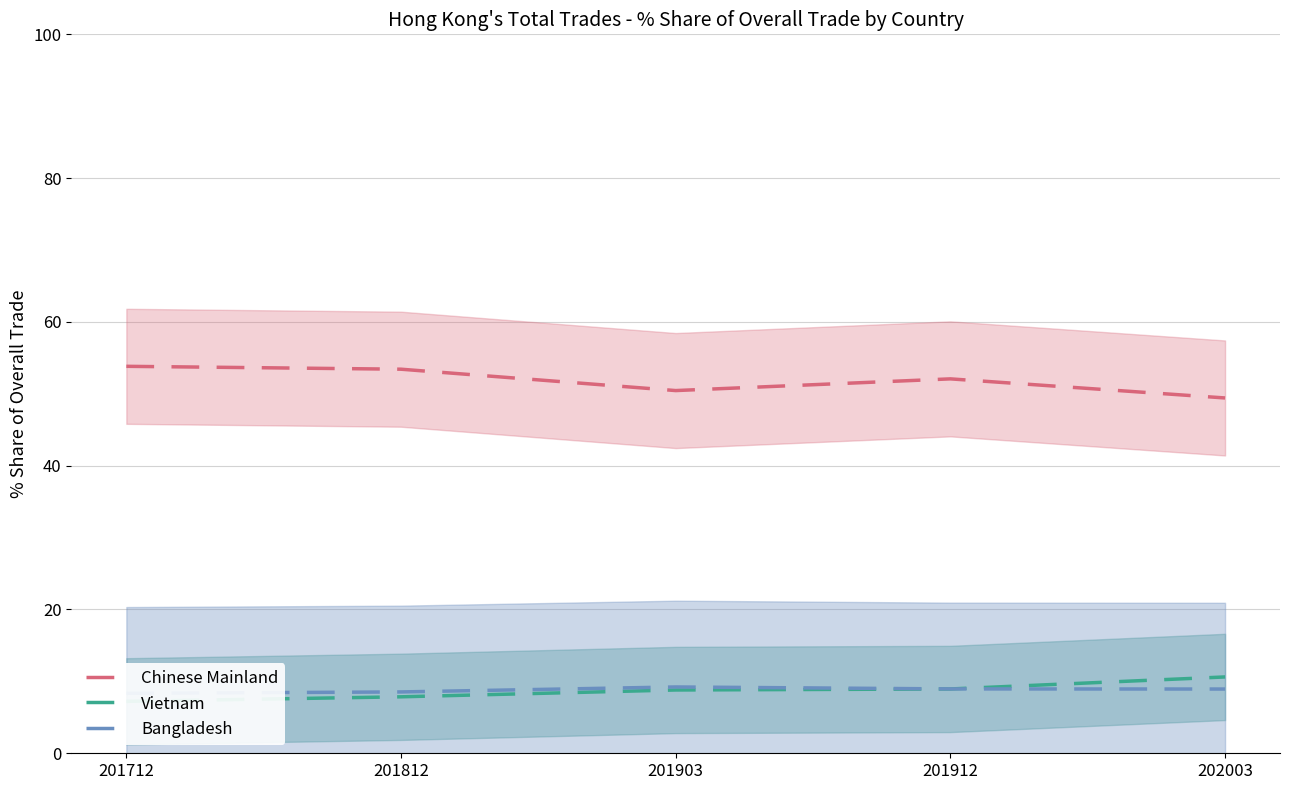

Reading right to left, transcribe all the data shown in this chart.

Chinese Mainland: 49.4	52.1	50.5	53.4	53.8
Vietnam: 10.6	8.9	8.8	7.9	7.2
Bangladesh: 8.9	9.0	9.2	8.5	8.3